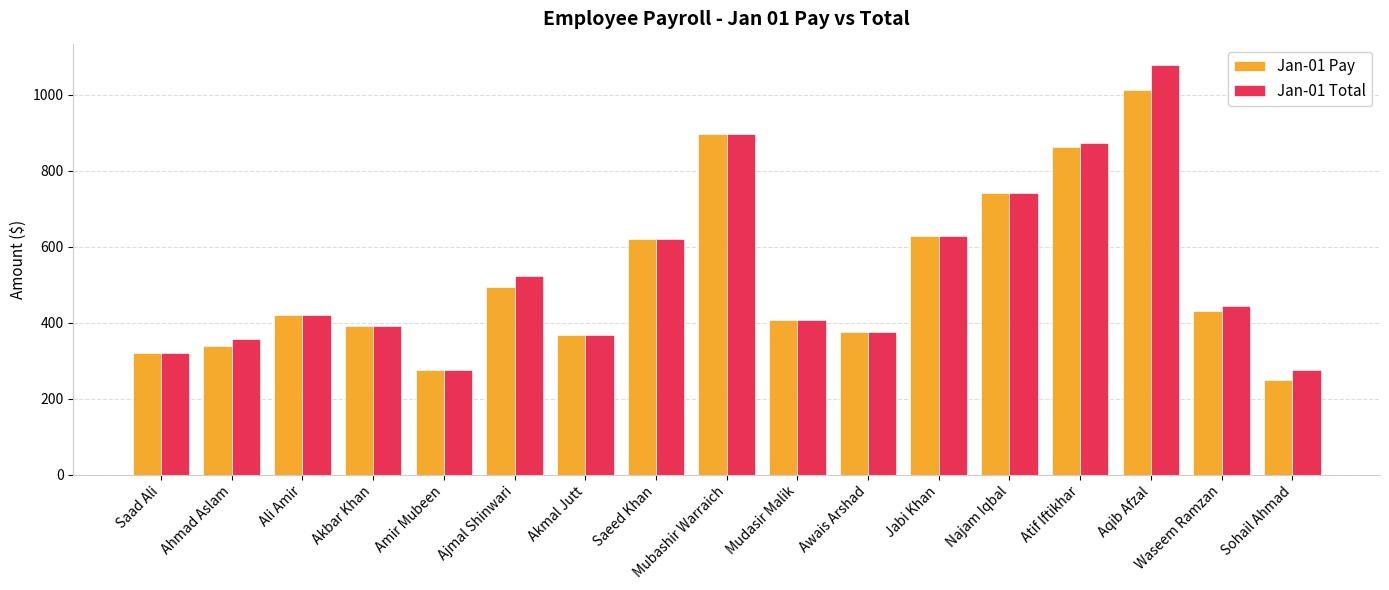

Is it true that Jan-01 Pay equals 897.0 at Mubashir Warraich?

True